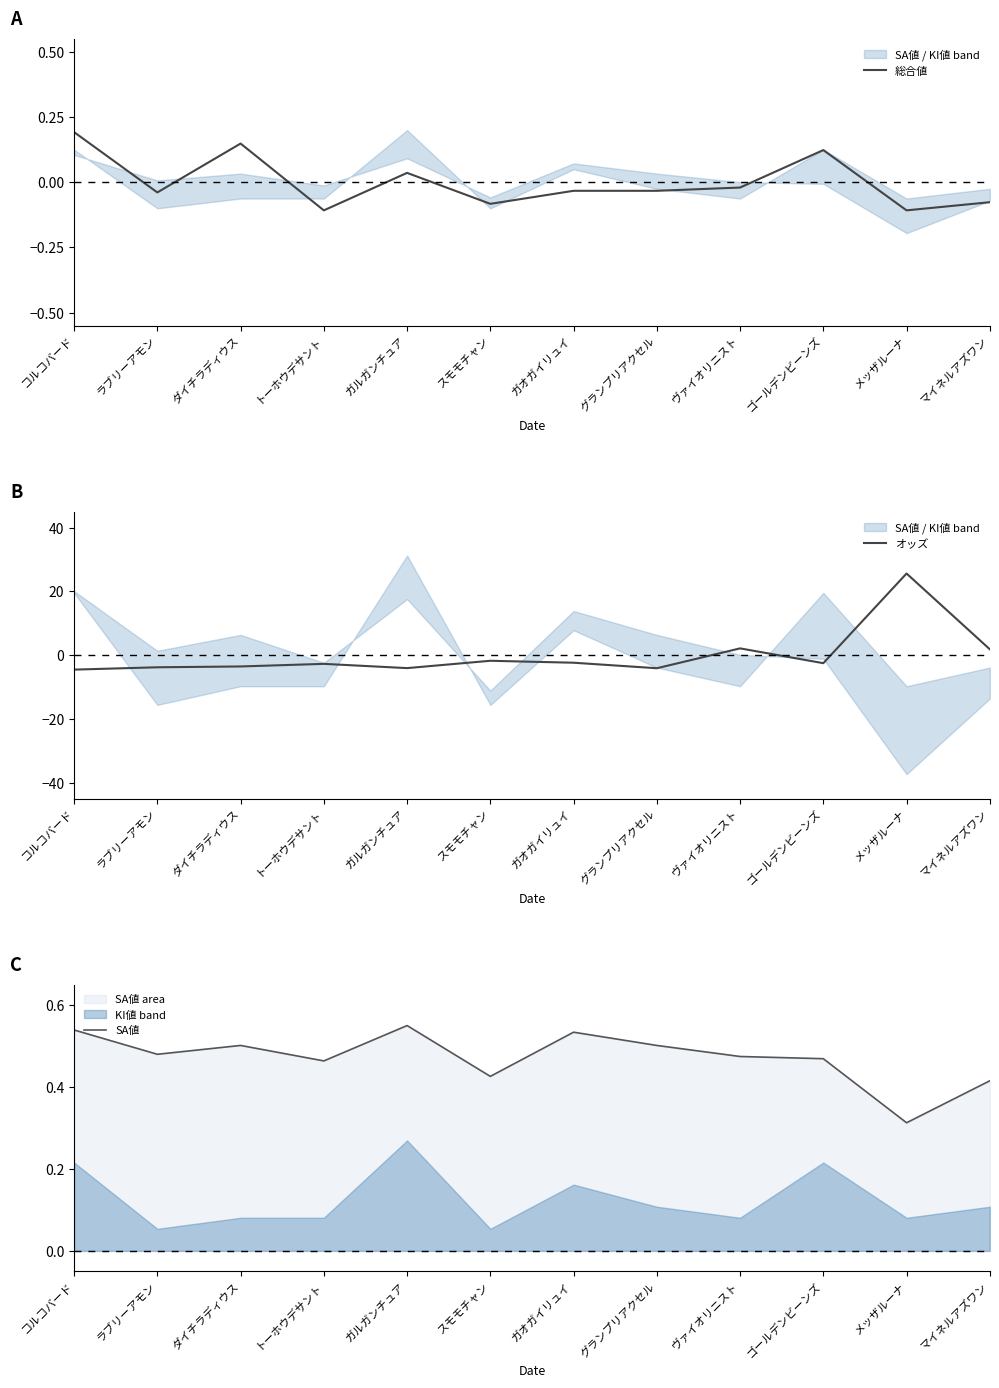

What are all the series names shown in the legend?

総合値, オッズ, SA値